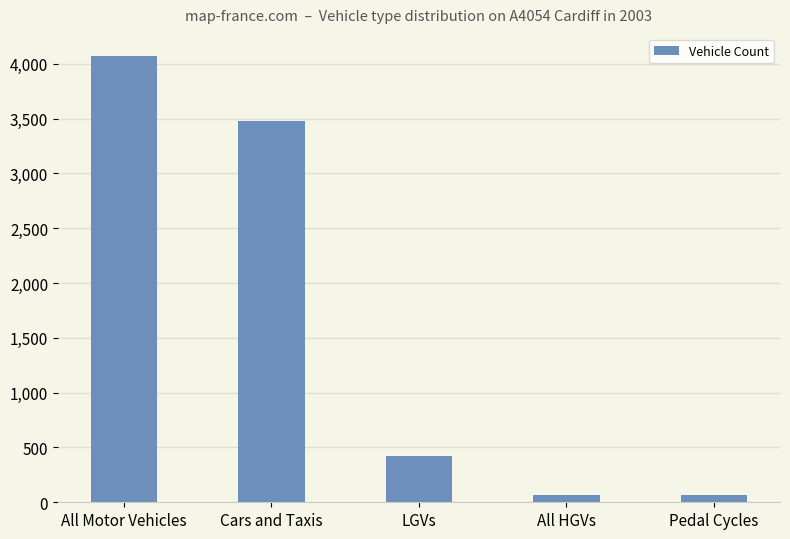

The value at Cars and Taxis is 3481. True or false?

True